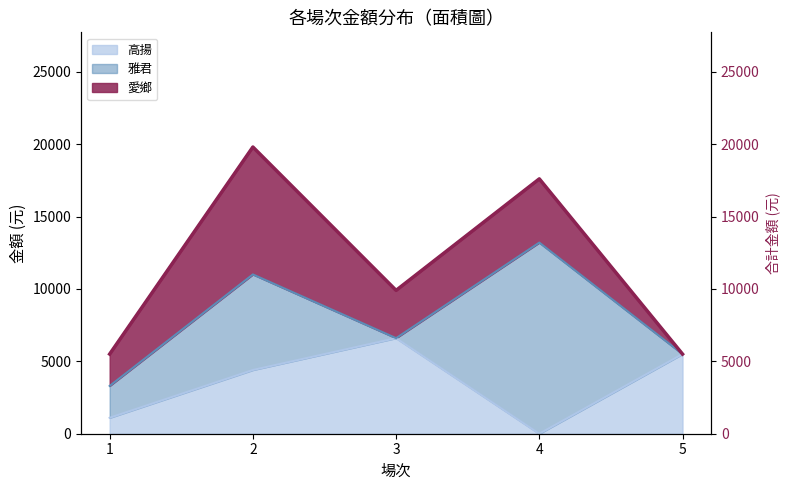

Reading left to right, list all the values displayed in this chart.

1=5500	2=19800	3=9900	4=17600	5=5500